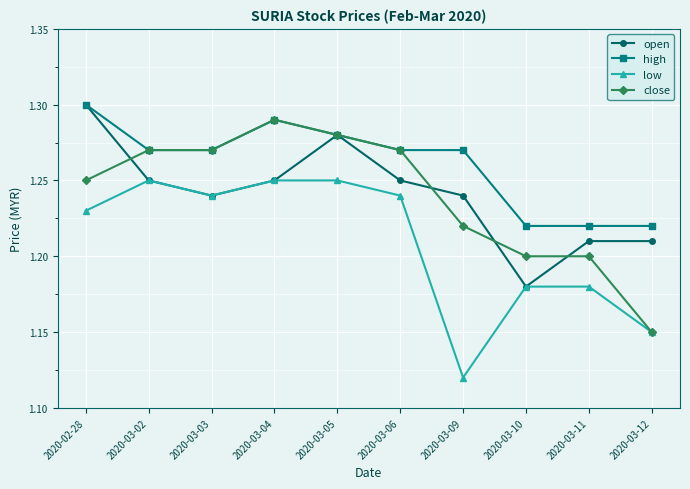

What is the label of the 8th point from the right?

2020-03-03